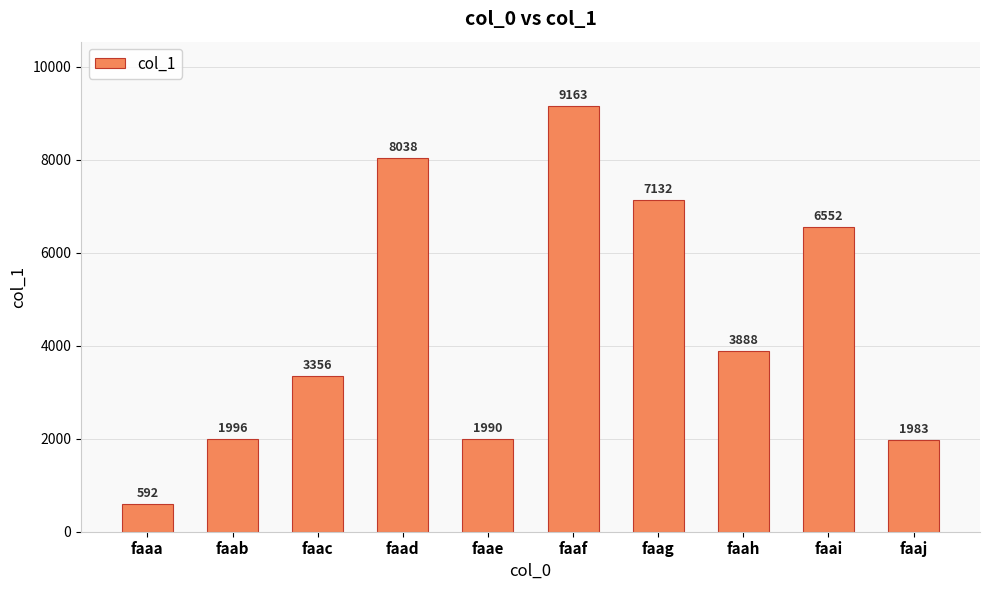

What is the difference between the second highest and minimum values?

7446